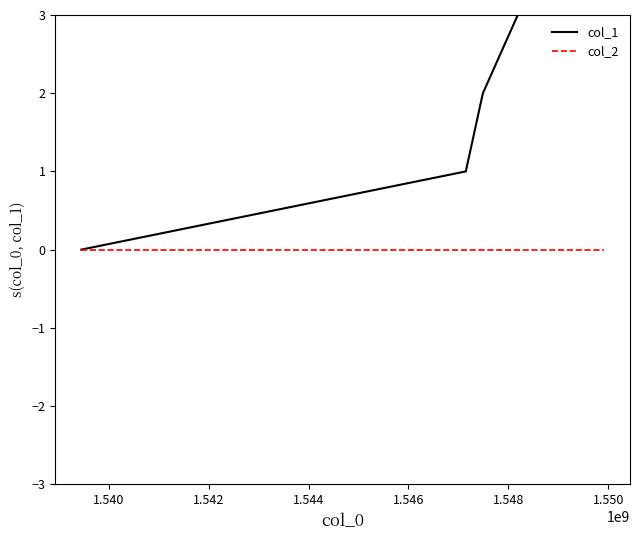

Reading left to right, extract all data points from this chart.

col_1: 0	1	2	3	4	5
col_2: 0	0	0	0	0	0